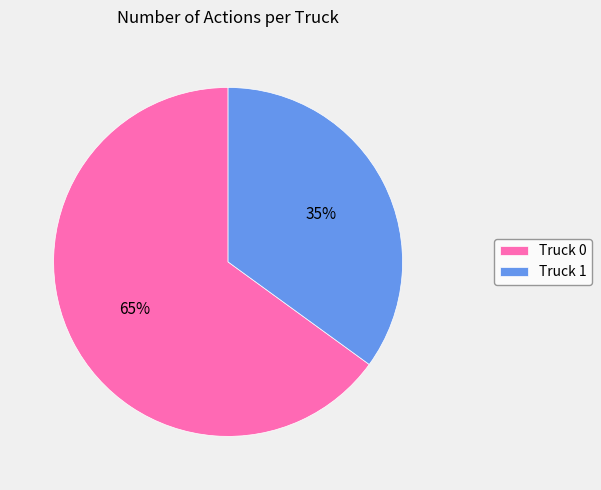

Combined, do Truck 0 and Truck 1 account for over 50%?

Yes